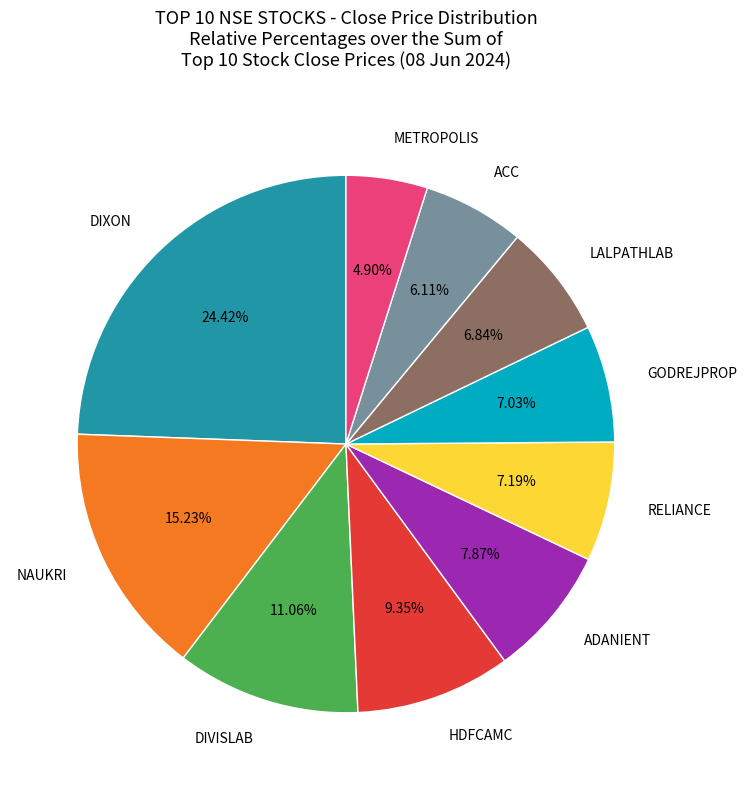

Which slice is the largest?

DIXON